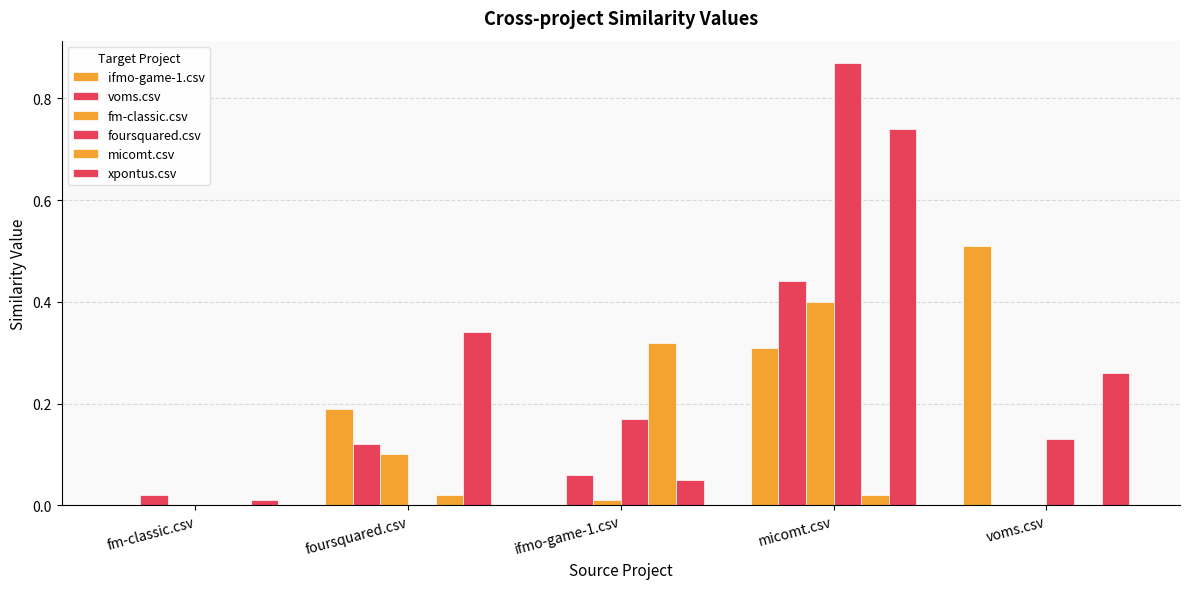

Are the bars horizontal?

No